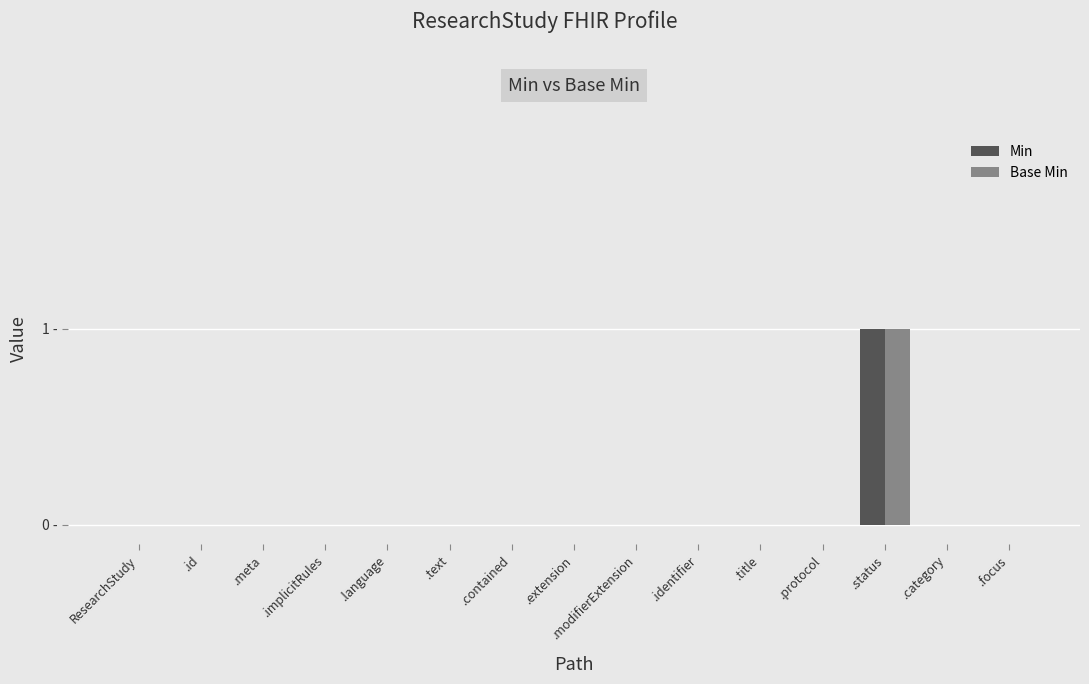

What are all the series names shown in the legend?

Min, Base Min